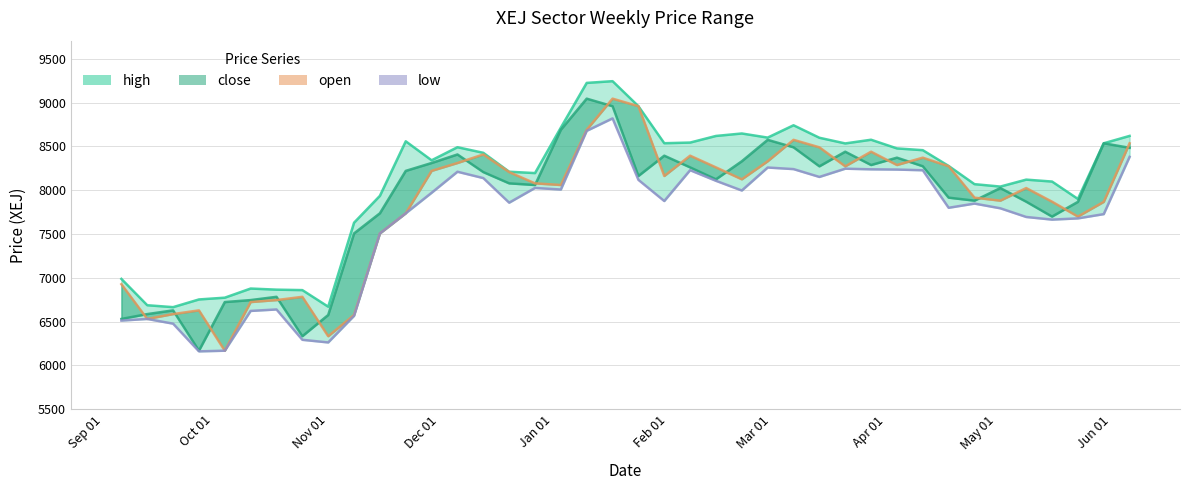

What is the maximum value for open?

9045.0